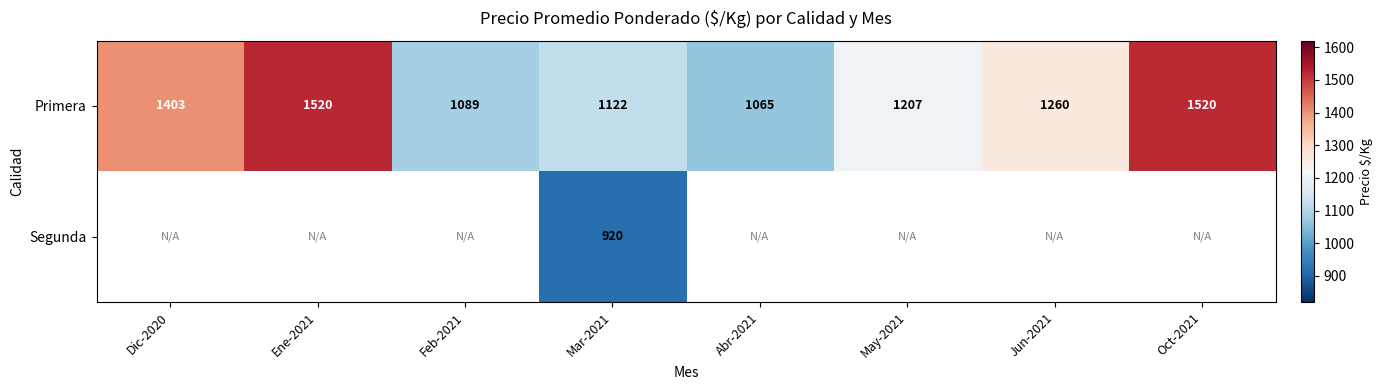

At how many categories does at least one series exceed 1507?

2